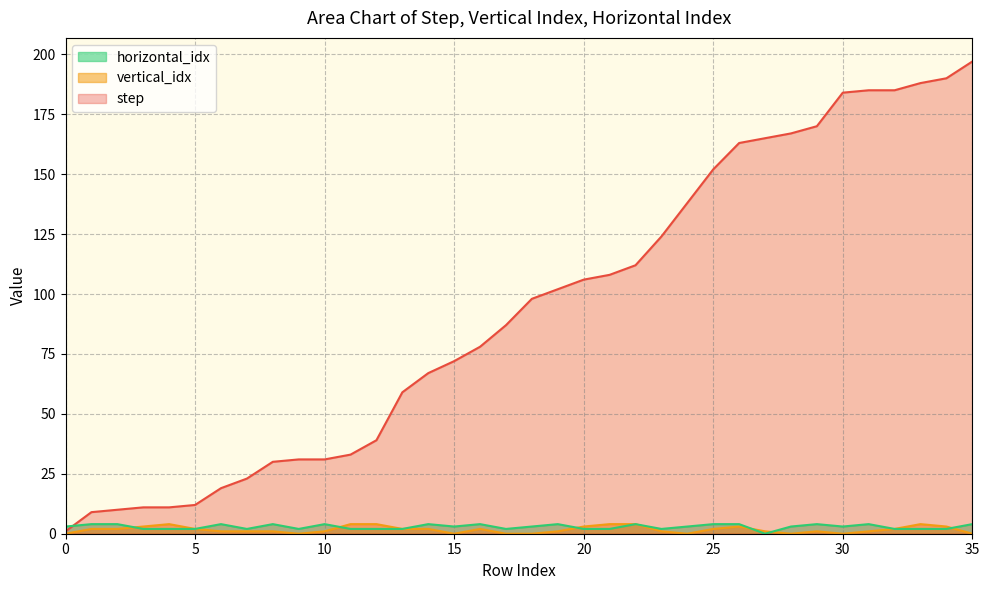

How many data points in vertical_idx are above 2?

10